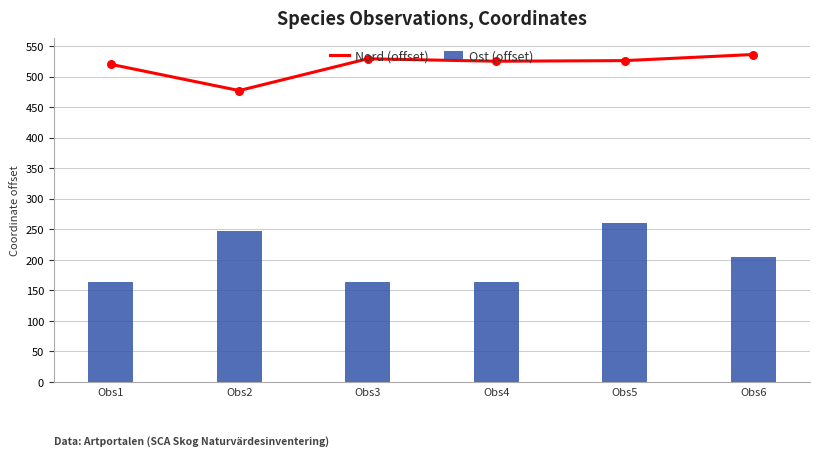

At how many categories does at least one series exceed 261?

6